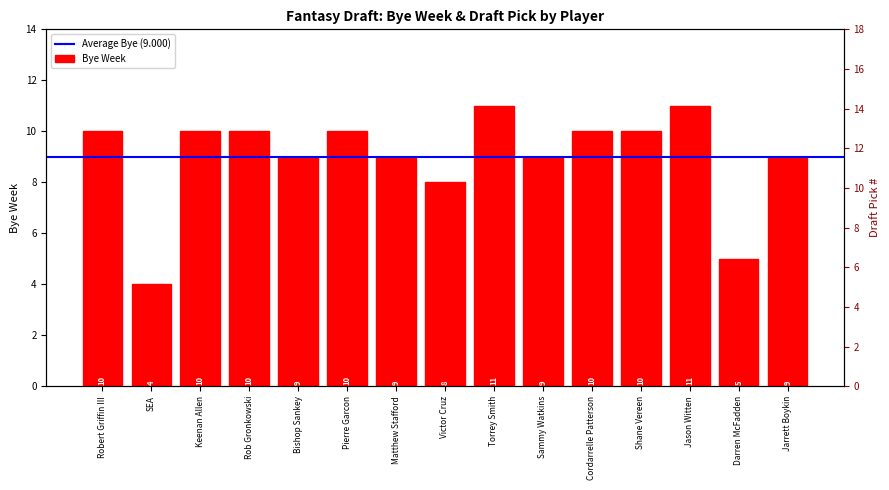

What is the minimum value shown in the chart?

4